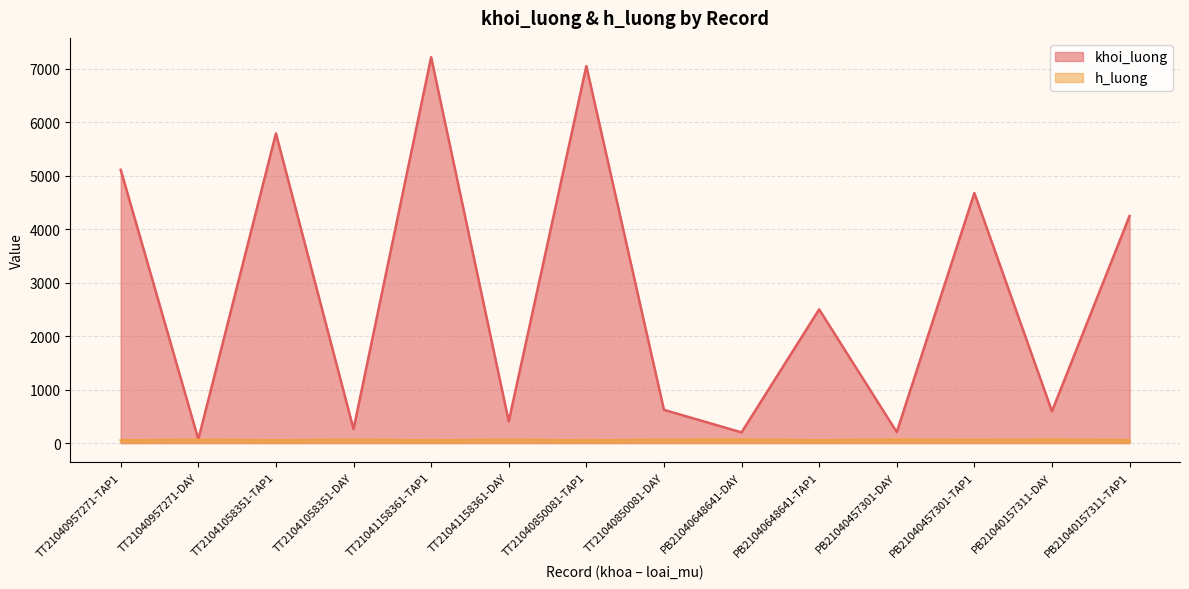

What is the sum of the h_luong values at PB21040457301-TAP1 and PB21040457301-DAY?

119